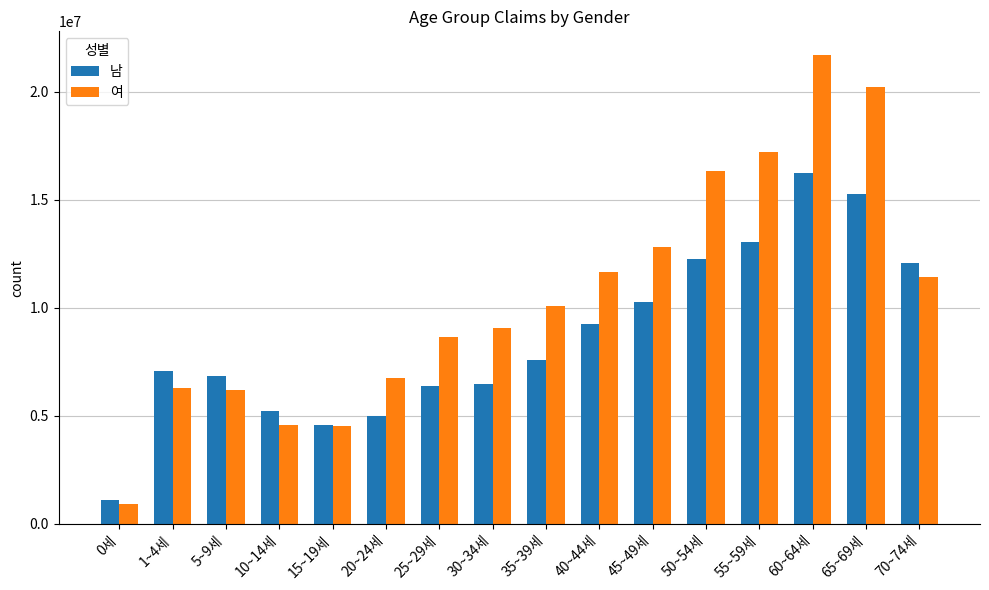

How many bars are there in each group?

2